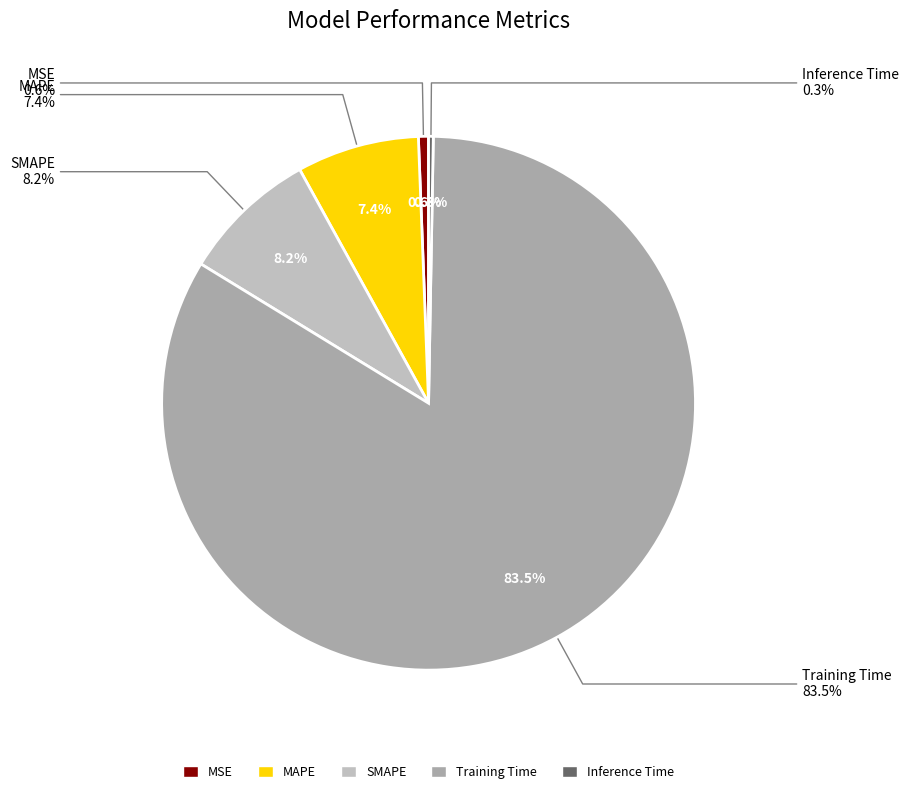

What is the majority slice?

Training Time